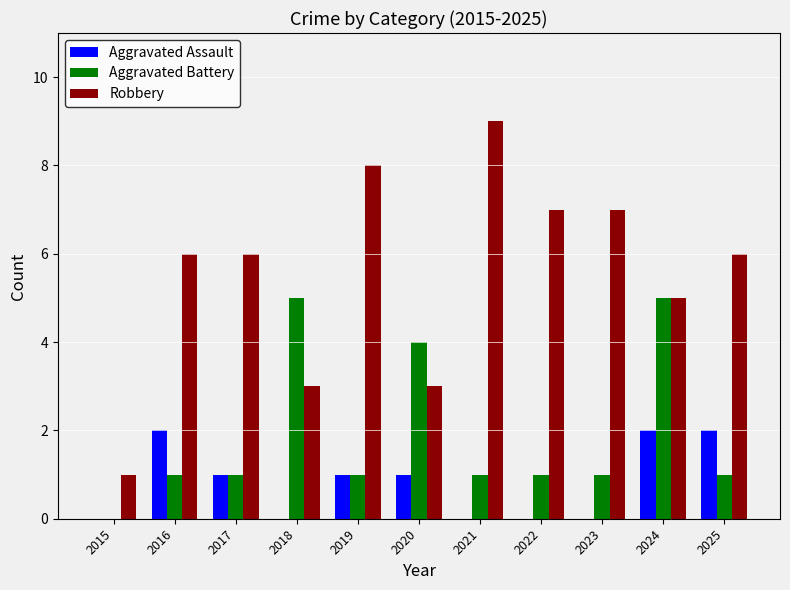

What are all the series names shown in the legend?

Aggravated Assault, Aggravated Battery, Robbery